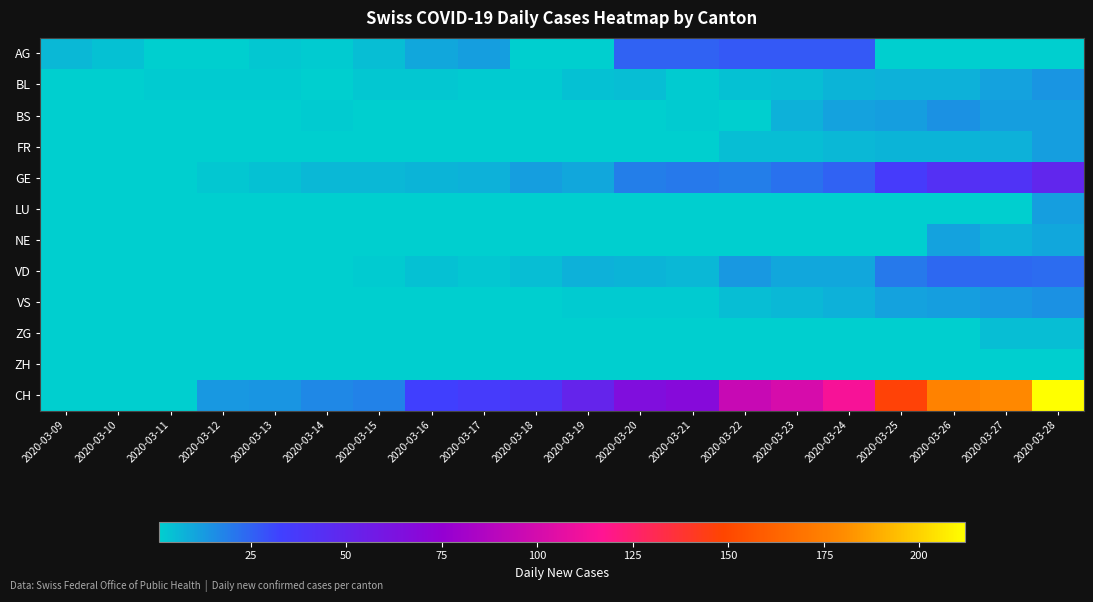

How many positive values does the BL series have?

18